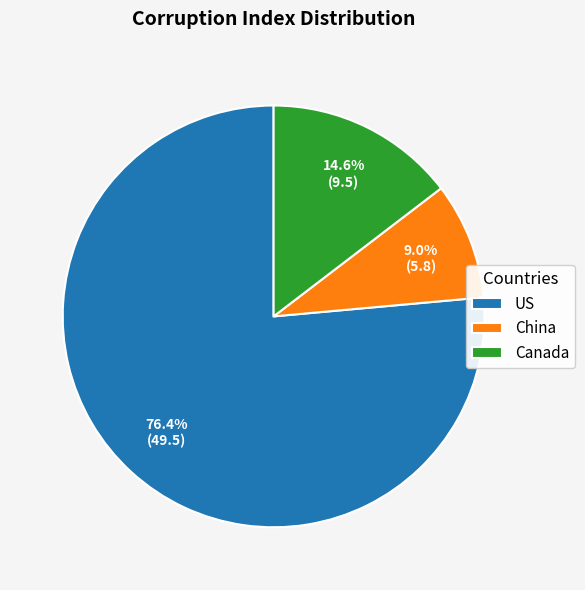

Rank the categories by value from lowest to highest.

China, Canada, US